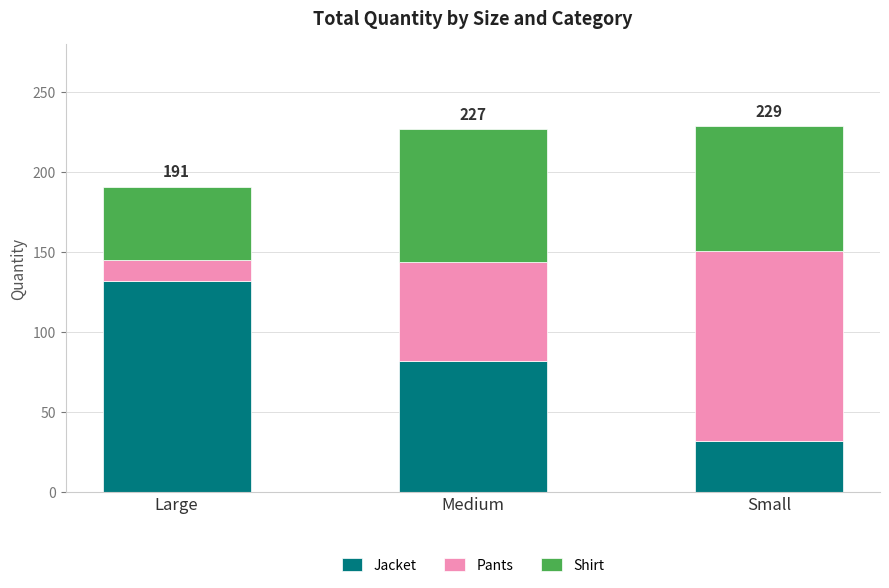

How many series are shown in this chart?

3